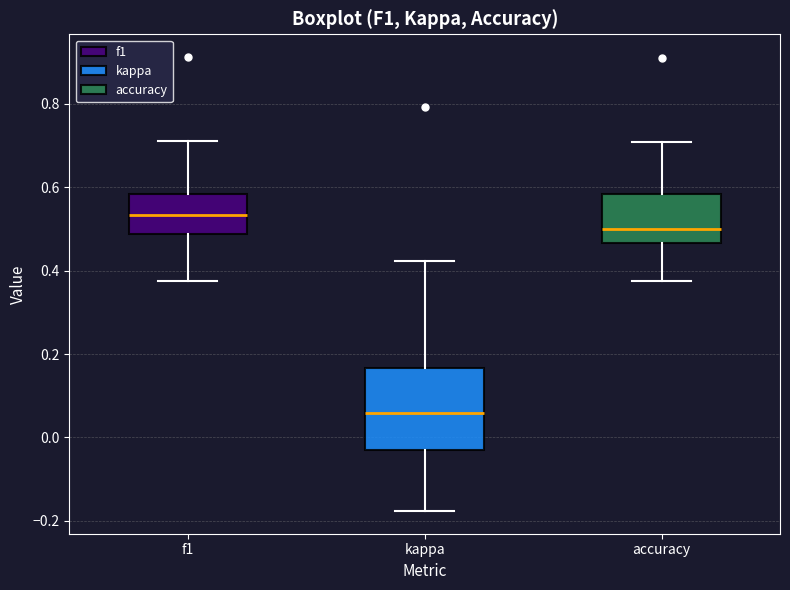

Which box is the tallest, from its lower edge to its upper edge?

kappa